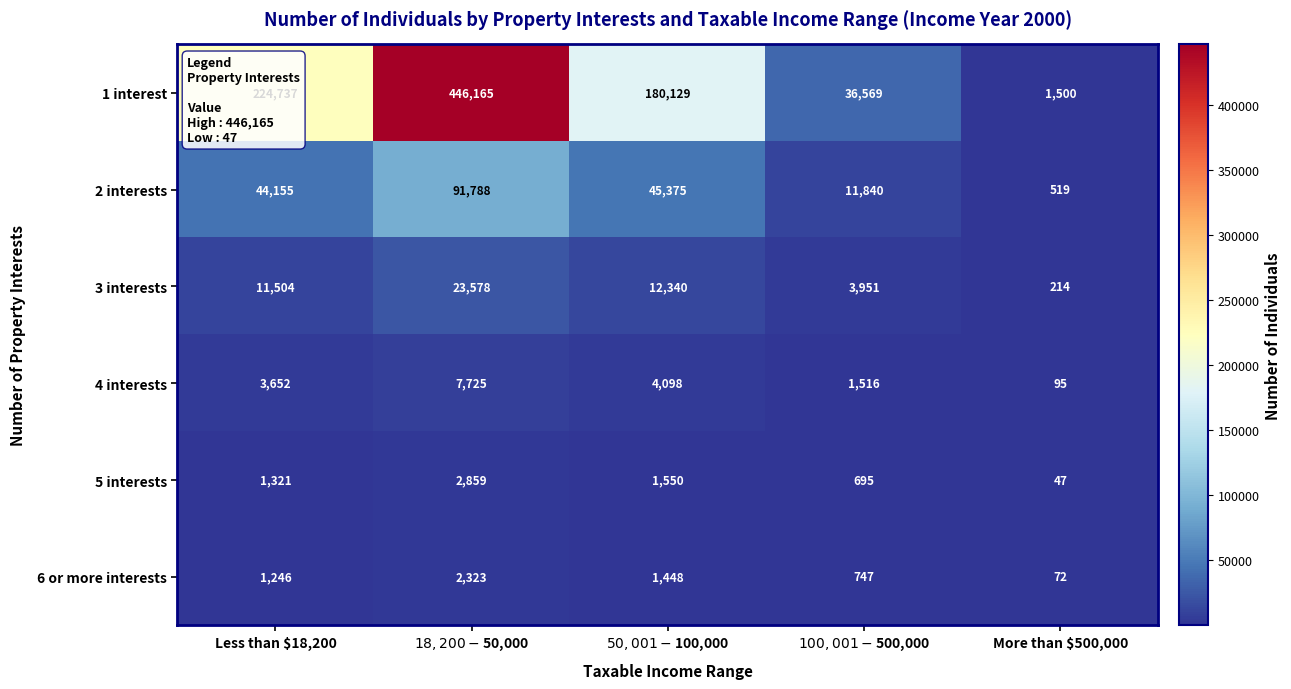

Which series has the largest total across all categories?

1 interest